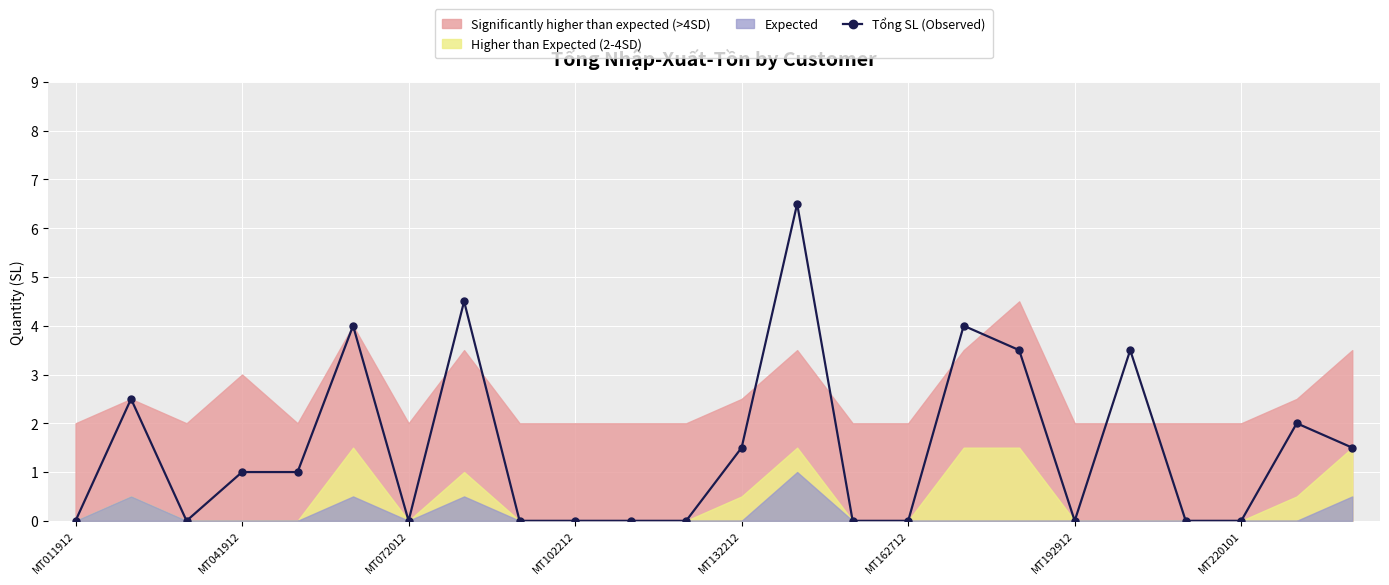

What is the highest value of the Tổng SL (Observed) series?

6.5